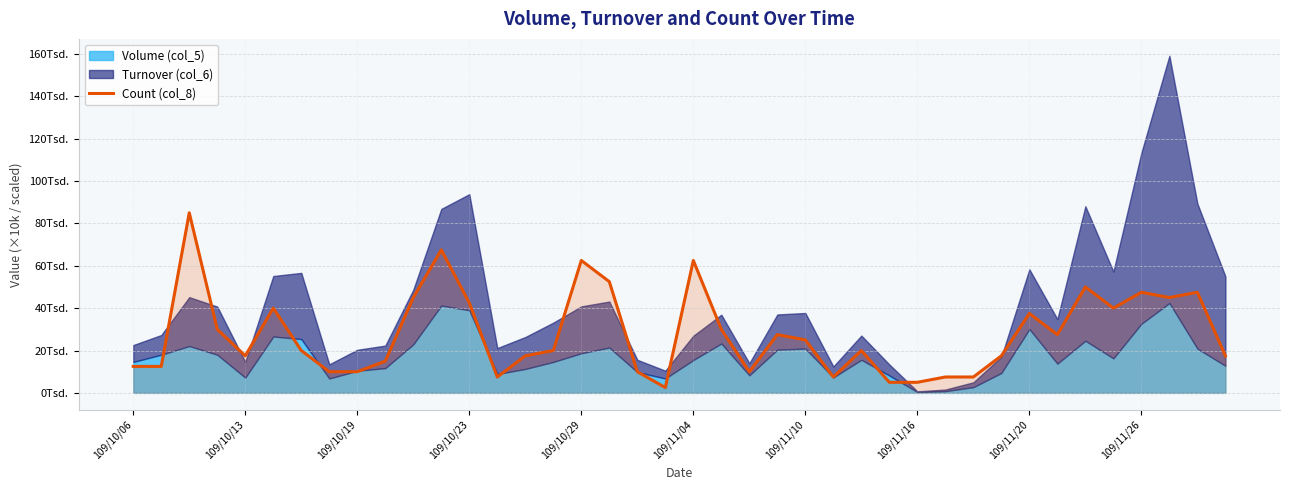

What is the average value?

27.9